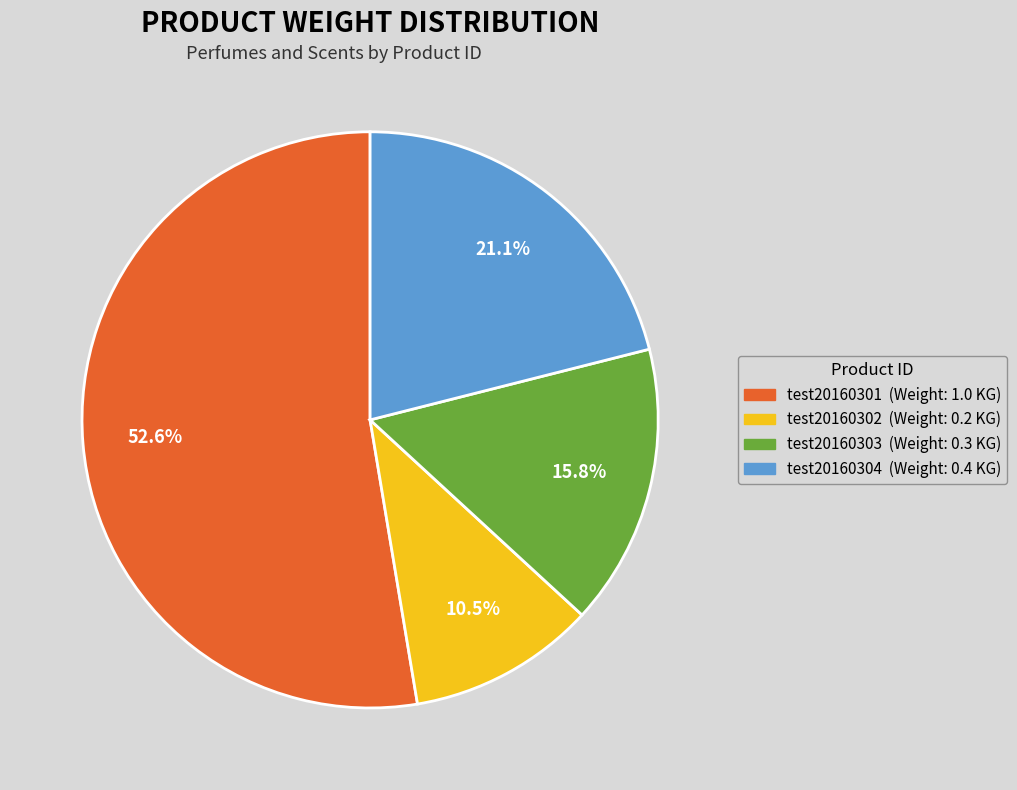

Combined, do test20160301 and test20160302 account for over 50%?

Yes